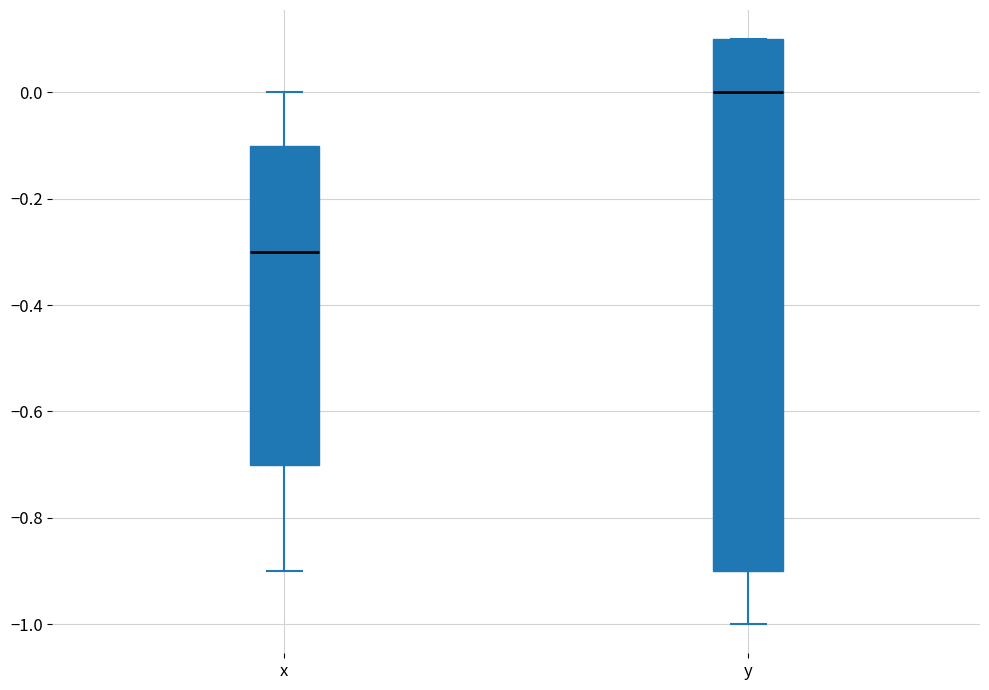

Reading left to right, transcribe this box plot: for each box, give where its median line is, the range the box spans, and where its two whiskers end, as read against the y-axis. The values are not printed on the chart, so give them approximately, as read against the axis.

x: median -0.3, box -0.7 to -0.1, whiskers -0.9 to 0.0
y: median 0.0, box -0.9 to 0.1, whiskers -1.0 to 0.1